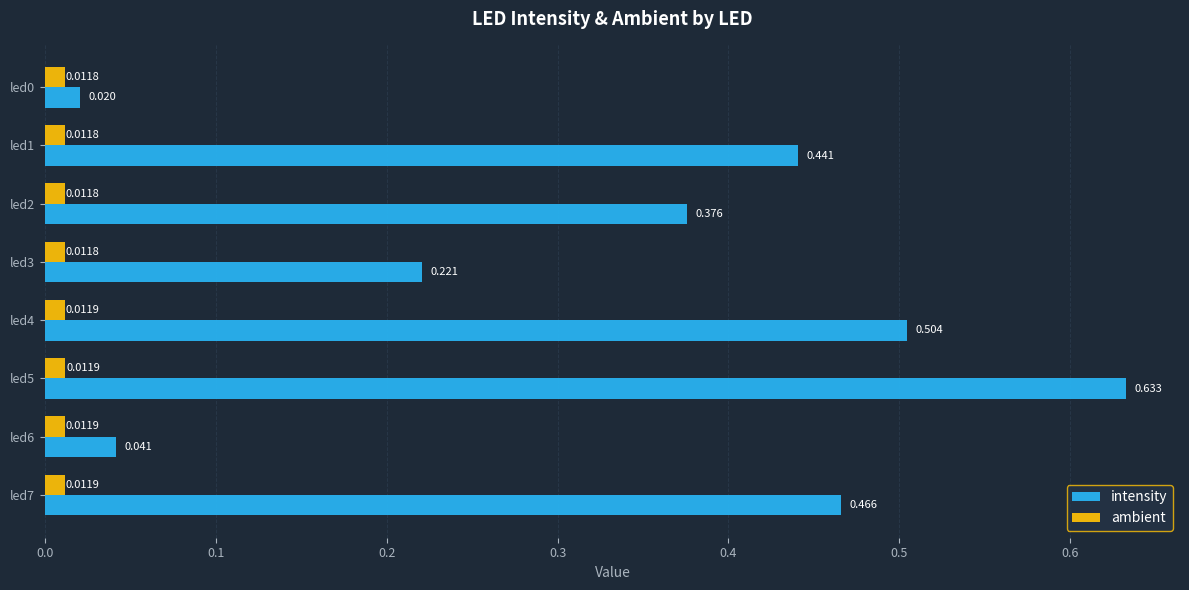

Between led3 and led5, which series saw the biggest shift?

intensity